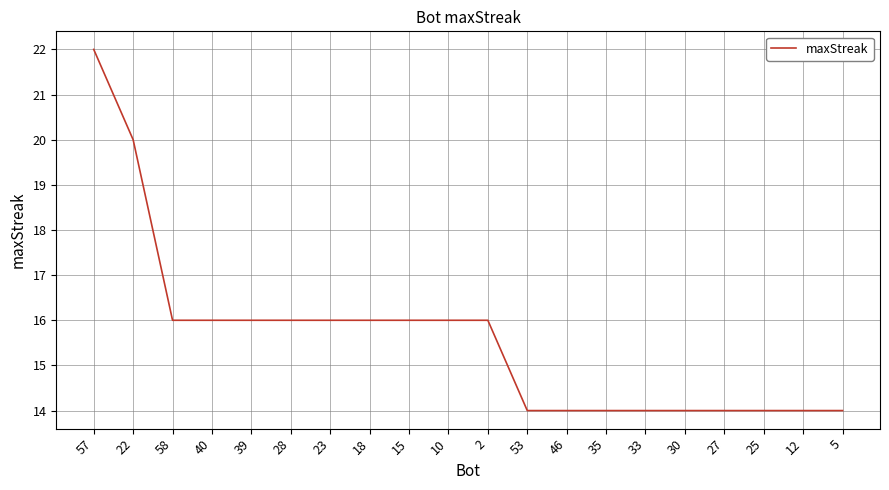

The value at 33 is 24. True or false?

False